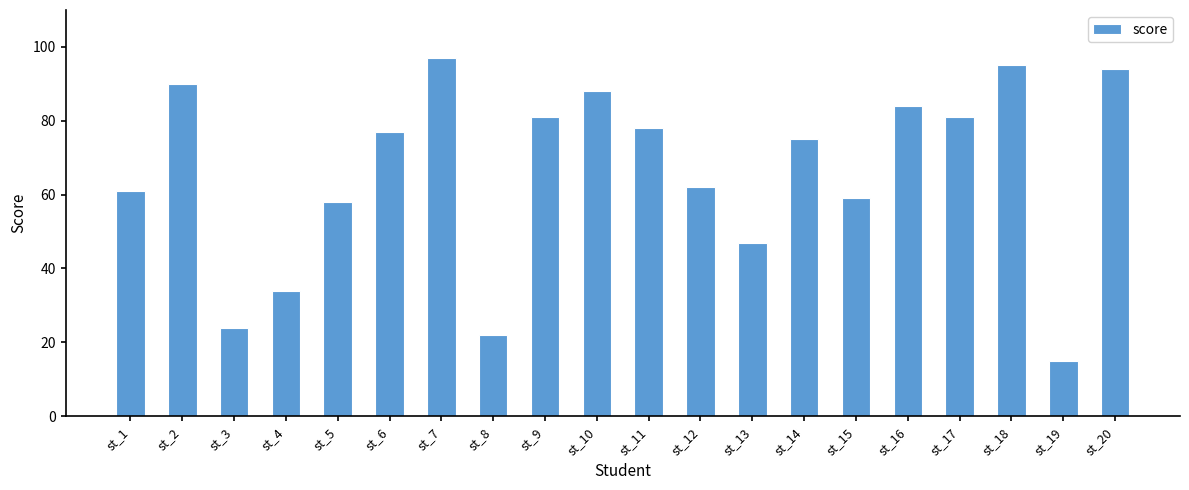

Reading right to left, transcribe all the data shown in this chart.

st_20=94	st_19=15	st_18=95	st_17=81	st_16=84	st_15=59	st_14=75	st_13=47	st_12=62	st_11=78	st_10=88	st_9=81	st_8=22	st_7=97	st_6=77	st_5=58	st_4=34	st_3=24	st_2=90	st_1=61